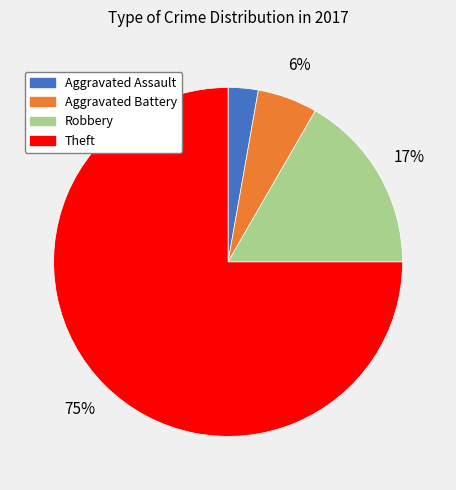

Which category accounts for the majority?

Theft